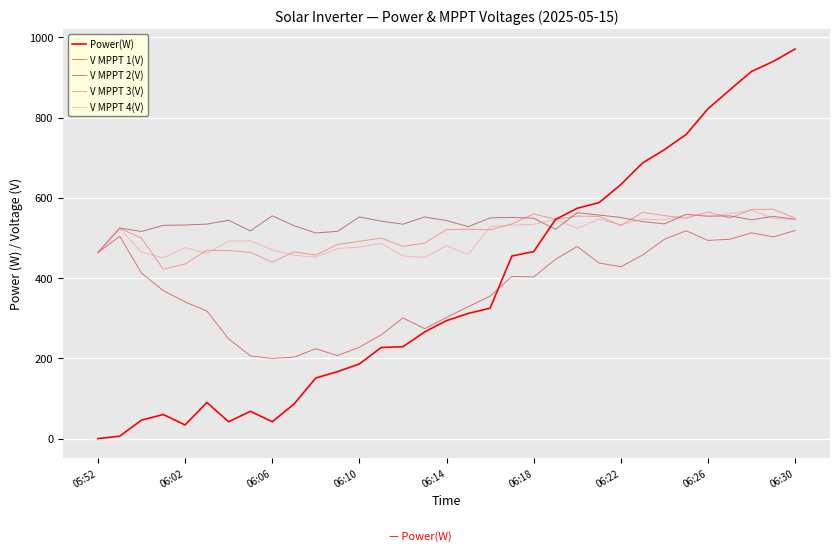

Which series has the widest spread of values?

Power(W)